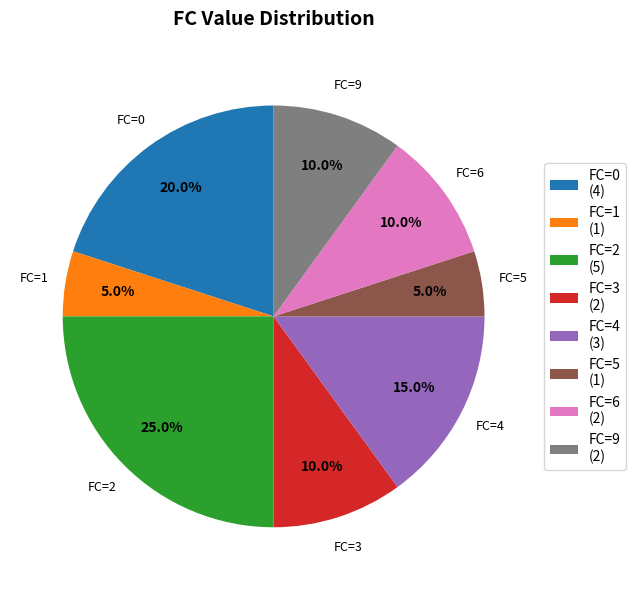

Does FC=2 account for over 50% of the chart?

No